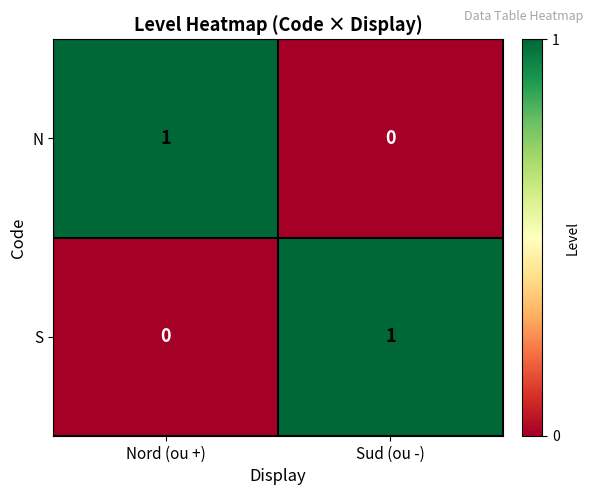

List the labels in order of S value, smallest first.

Nord (ou +), Sud (ou -)